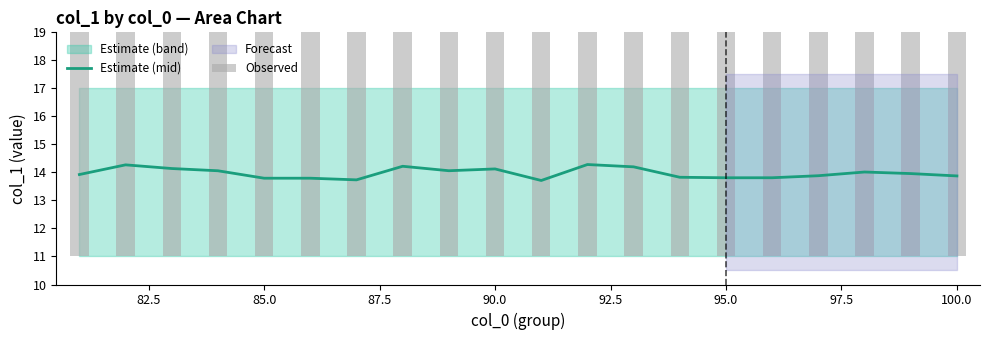

What is the highest value of the Estimate (mid) series?

14.3